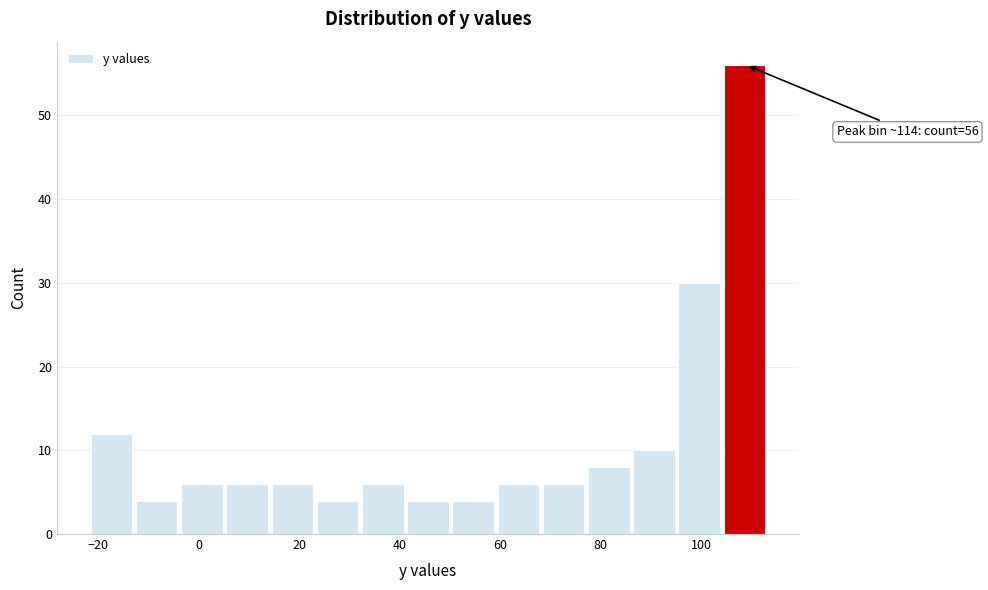

Over which range of the x-axis is the bar tallest?

104.5 to 113.5